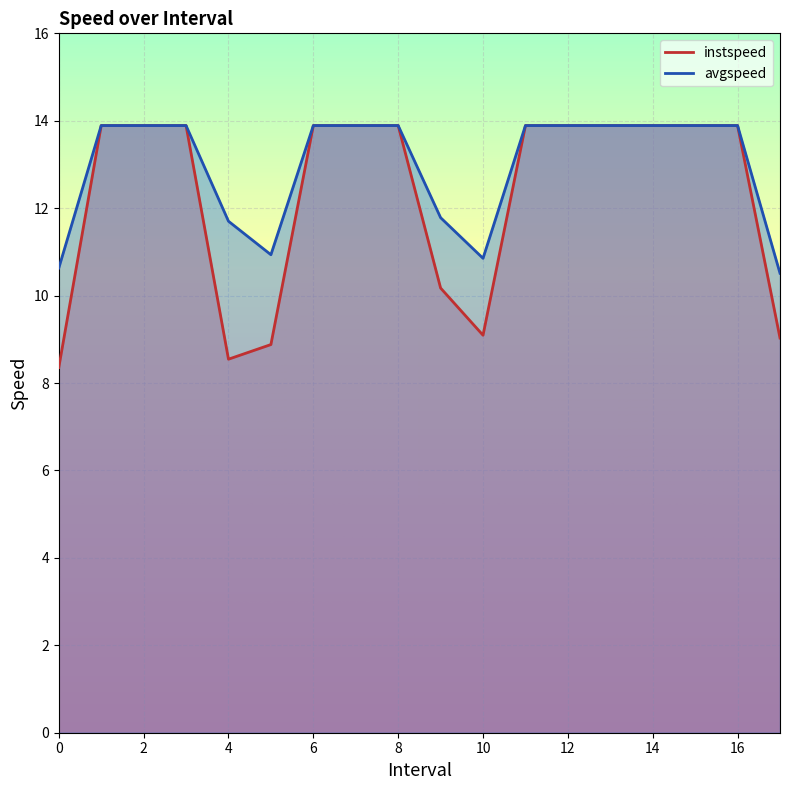

In instspeed, how many points are lower than both neighbors (excluding endpoints)?

2